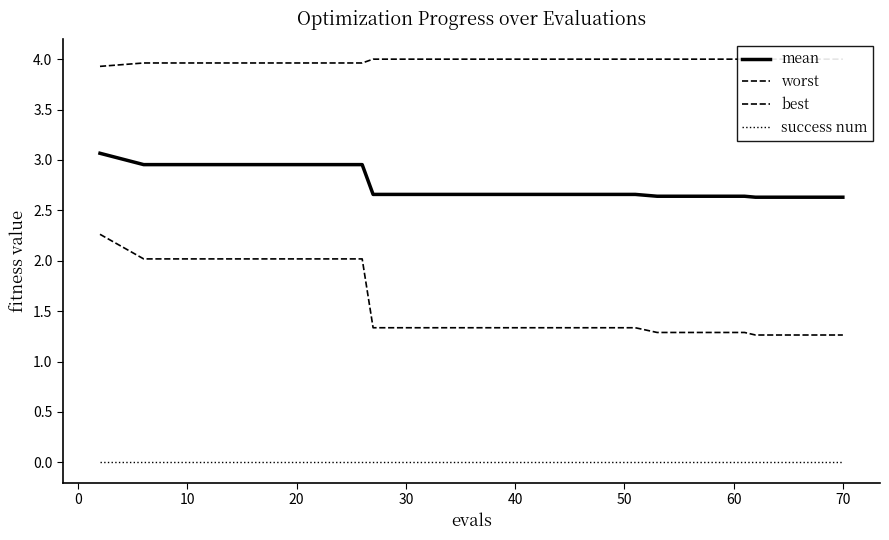

True or false: best has more than 1 points higher than both neighbors.

False